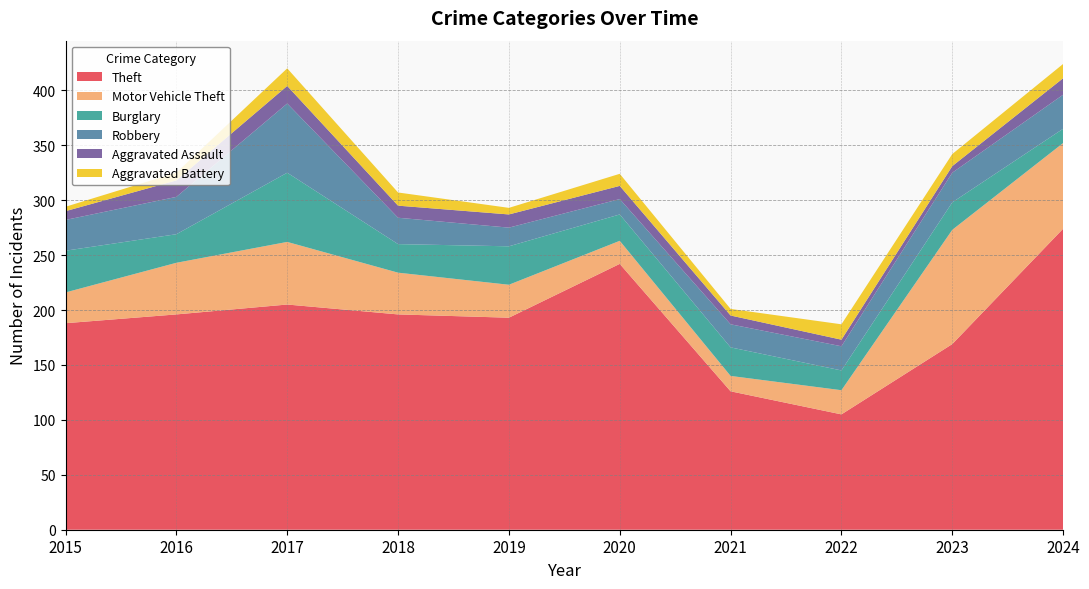

Reading left to right, transcribe all the data shown in this chart.

Theft: 2015=188	2016=196	2017=205	2018=196	2019=193	2020=242	2021=126	2022=105	2023=169	2024=274
Motor Vehicle Theft: 2015=28	2016=47	2017=57	2018=38	2019=30	2020=21	2021=14	2022=22	2023=104	2024=78
Burglary: 2015=38	2016=26	2017=63	2018=26	2019=35	2020=24	2021=26	2022=18	2023=25	2024=13
Robbery: 2015=28	2016=34	2017=63	2018=24	2019=17	2020=14	2021=21	2022=22	2023=27	2024=31
Aggravated Assault: 2015=8	2016=15	2017=16	2018=11	2019=12	2020=12	2021=8	2022=6	2023=6	2024=15
Aggravated Battery: 2015=4	2016=7	2017=16	2018=12	2019=6	2020=11	2021=6	2022=14	2023=11	2024=13